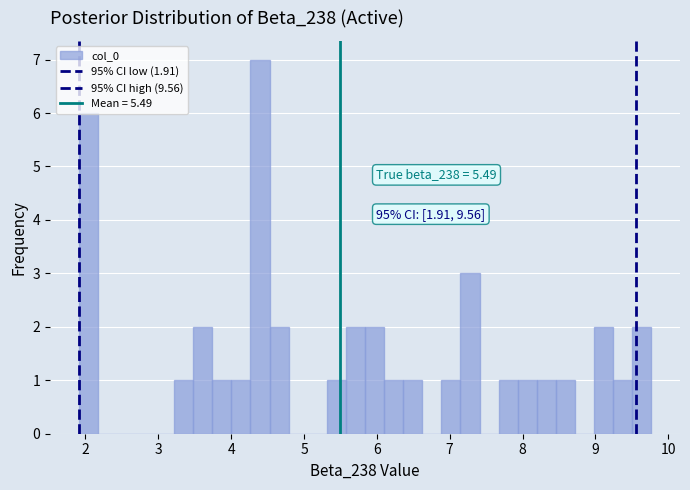

Read against the x-axis, roughly where is the centre of the tallest bar?

4.4